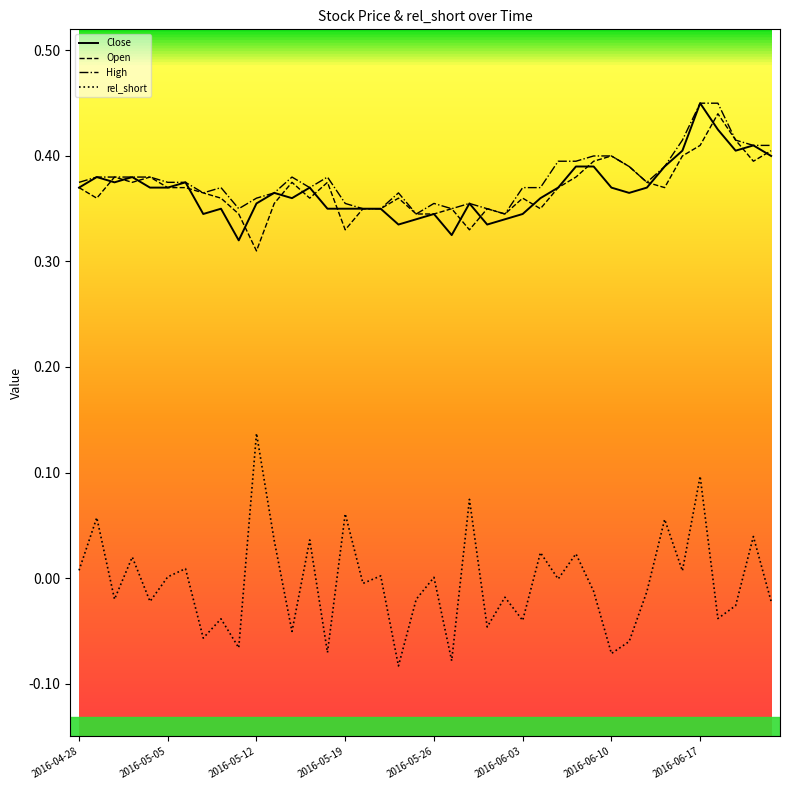

Does the chart display data point markers on the line(s)?

No